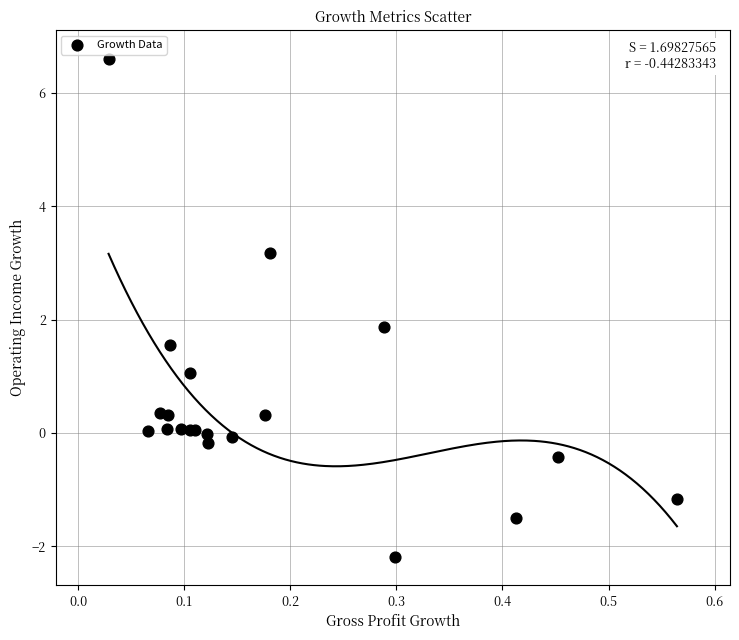

What Y value in the scatter plot is closest to 2?

1.9